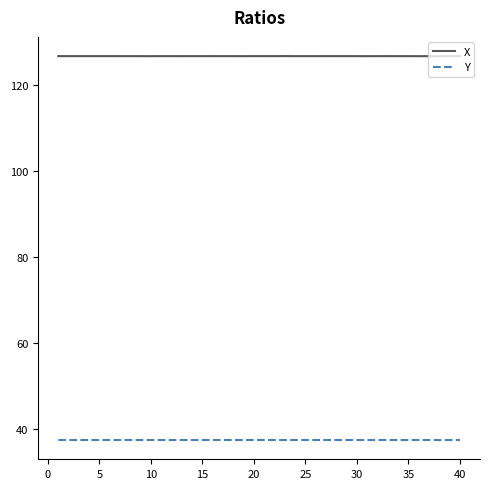

Count the number of categories in the chart.

40